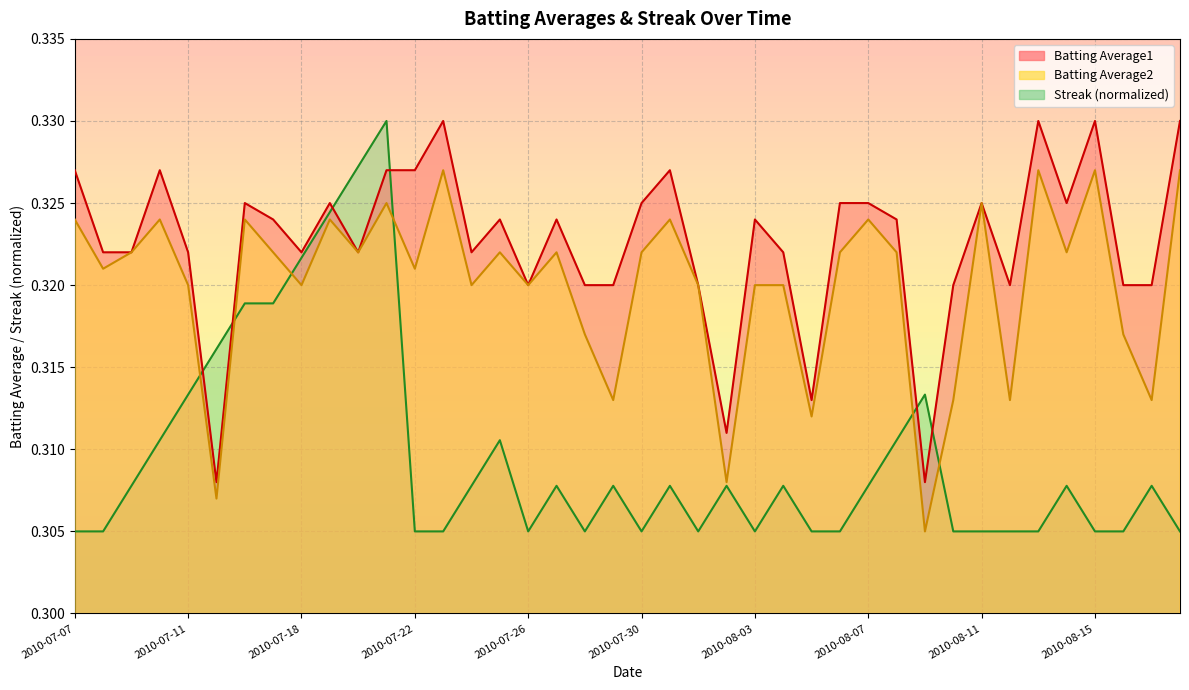

True or false: Streak has more than 1 points higher than both neighbors.

True